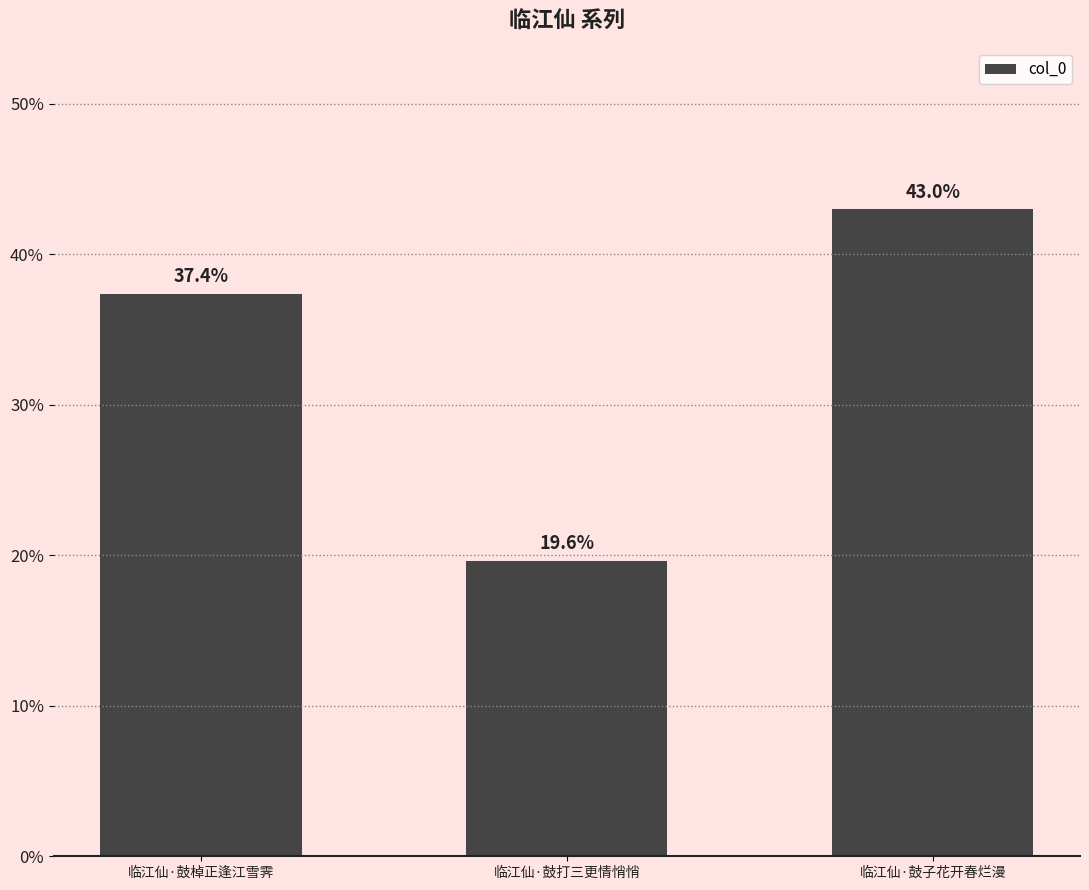

What is the difference between the maximum and second lowest values?

0.1